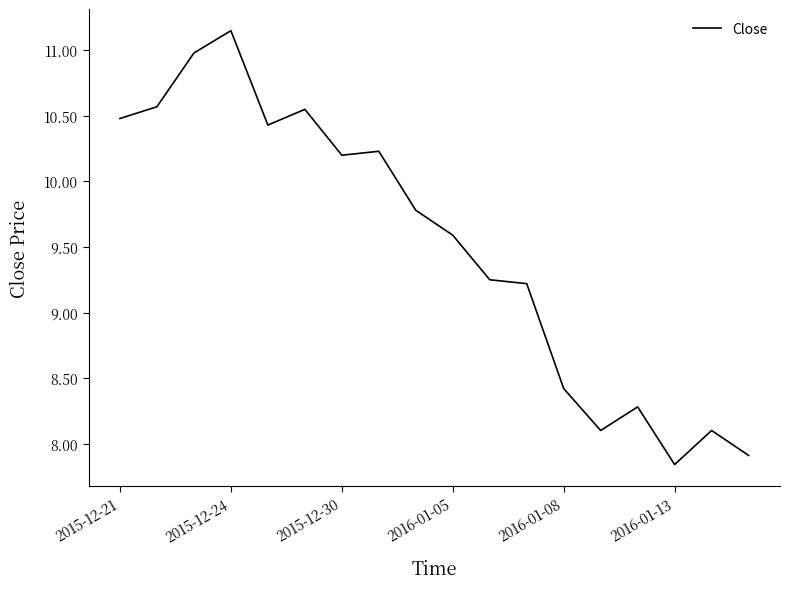

What is the difference between the maximum and minimum values?

3.3